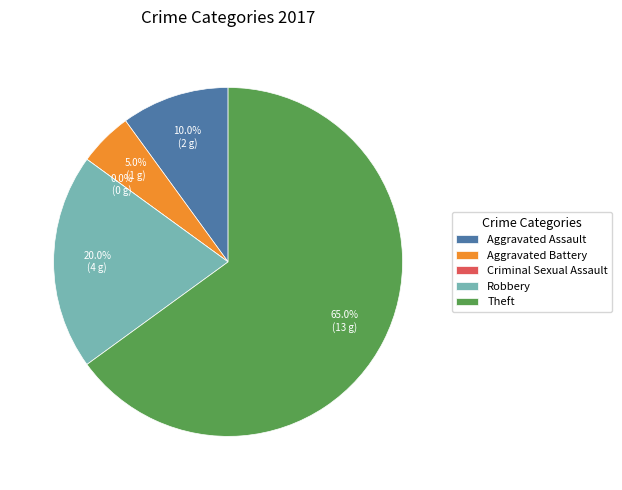

To the nearest percent, what is the combined percentage of Theft and Aggravated Assault?

75%